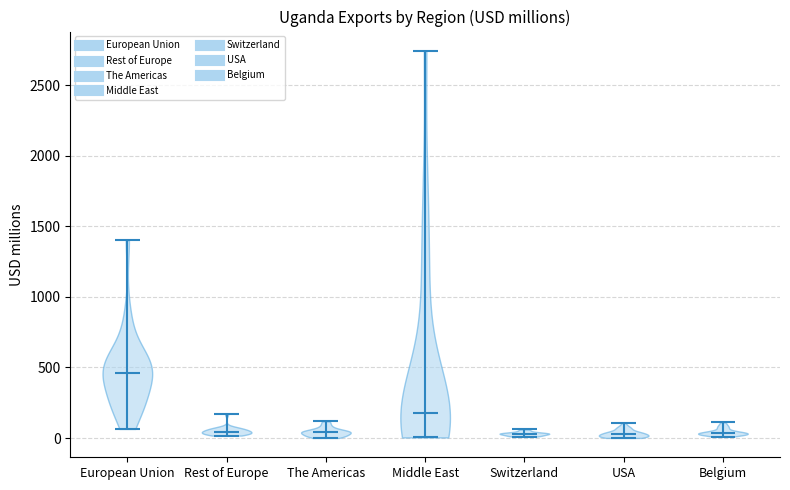

Reading left to right, read every violin against the y-axis: where its median line is, and the lowest and highest points it reaches. The values are not printed on the chart, so give them approximately, as read against the axis.

European Union: median line 450, lowest point 50, highest point 1400
Rest of Europe: median line 50, lowest point 0, highest point 150
The Americas: median line 50, lowest point 0, highest point 100
Middle East: median line 150, lowest point 0, highest point 2750
Switzerland: median line 50, lowest point 0, highest point 50
USA: median line 50, lowest point 0, highest point 100
Belgium: median line 50, lowest point 0, highest point 100